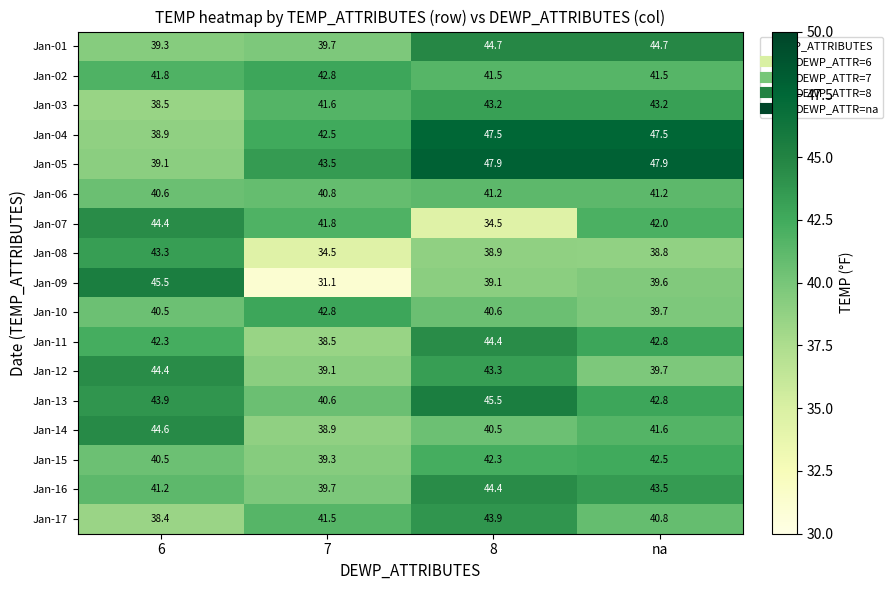

Which series has the widest spread of values?

Jan-09